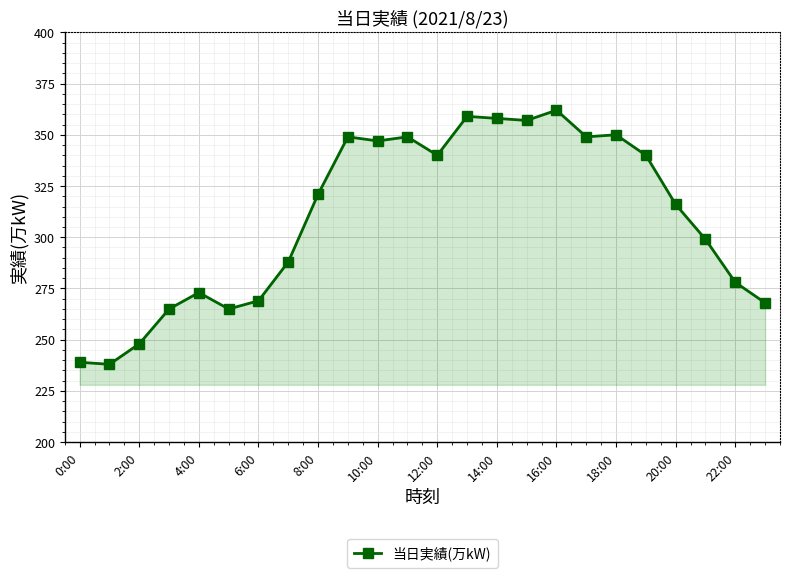

What is the greatest value displayed?

362